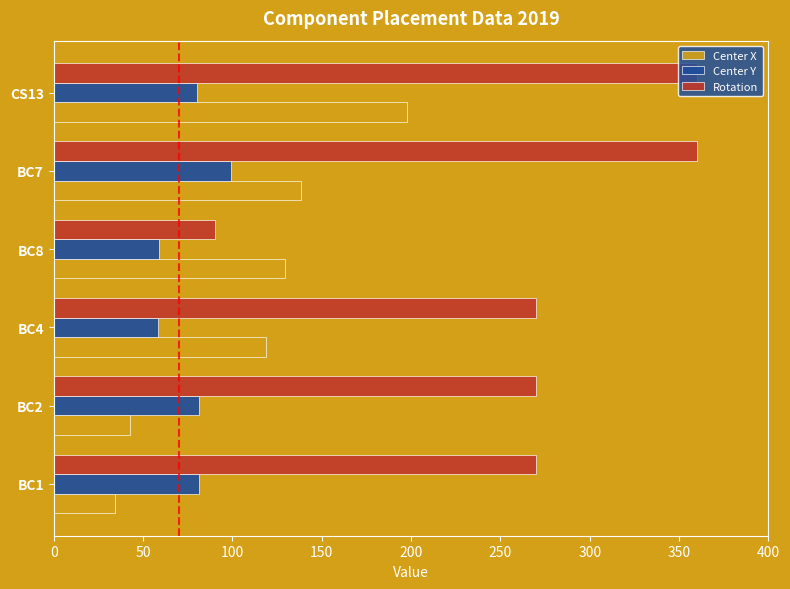

Read the Rotation value at BC7.

360.0